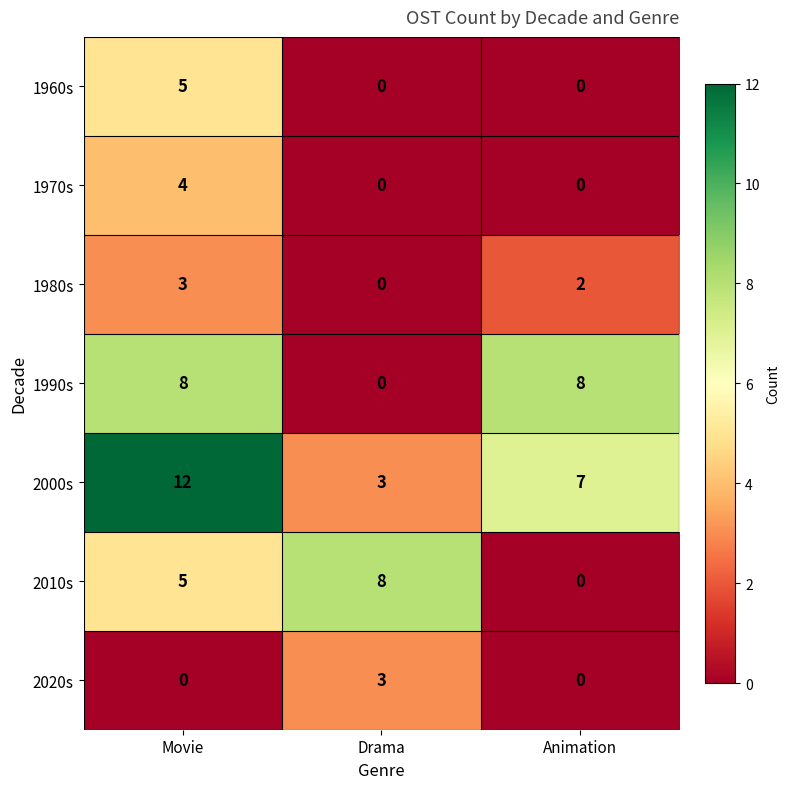

How many positive values does the 2020s series have?

1